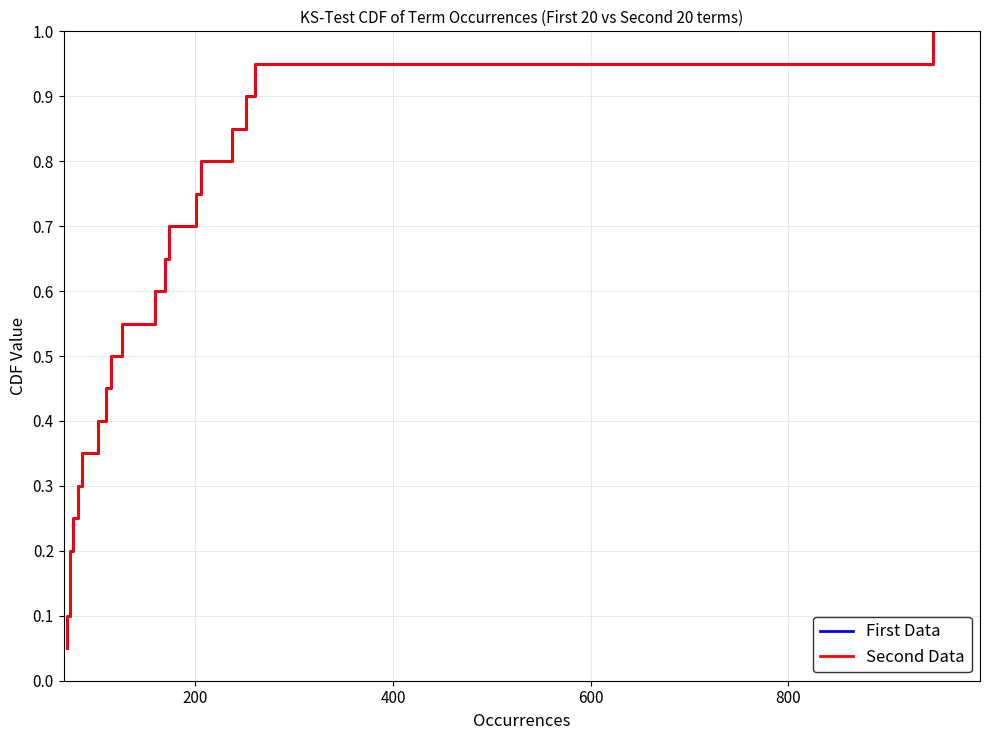

True or false: Second Data and First Data intersect in this chart.

False